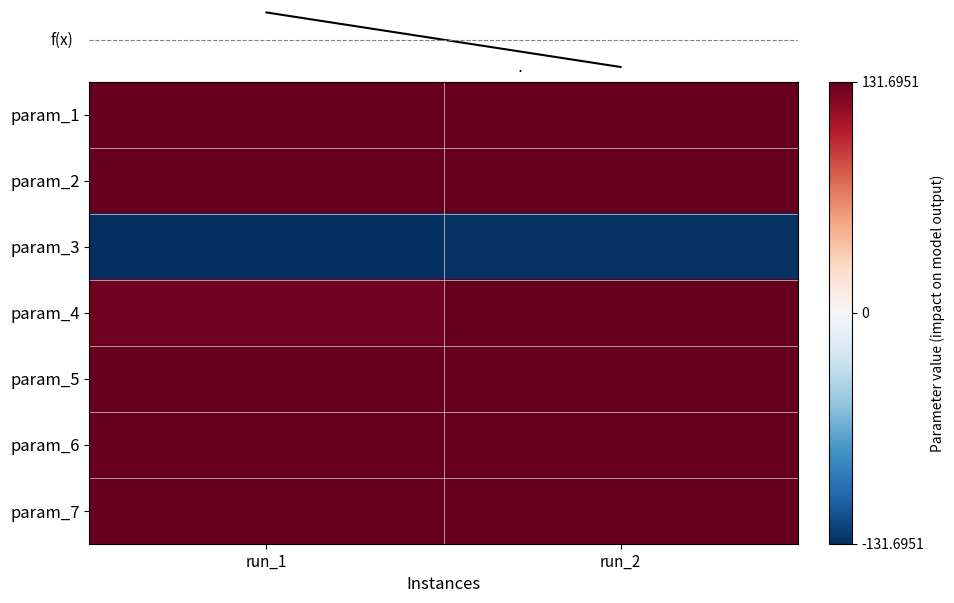

Which series has the largest range (max minus min)?

param_4